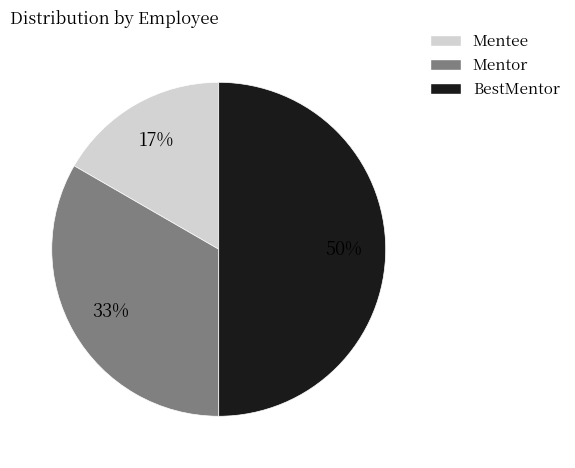

Do BestMentor and Mentee together represent more than half of the pie?

Yes